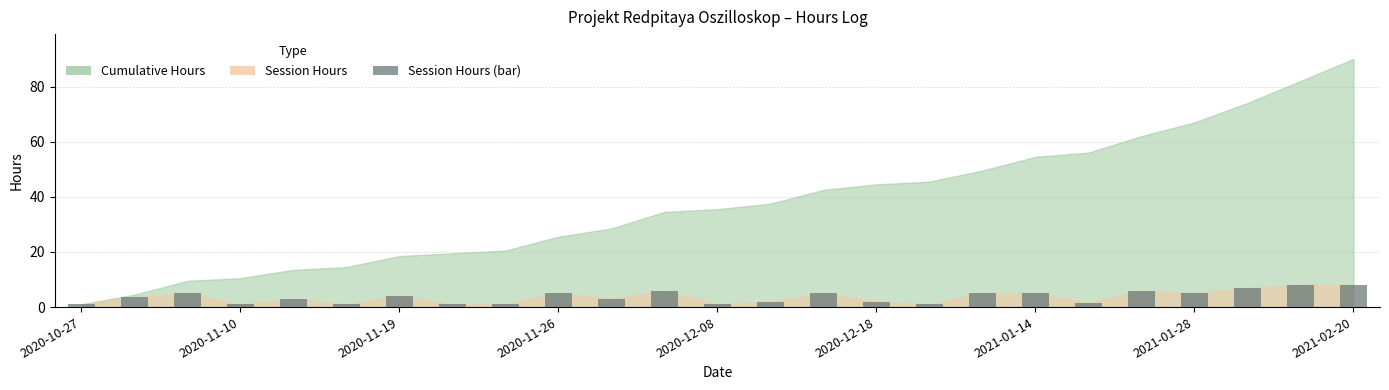

What is the value of the 5th bar from the left?

3.0